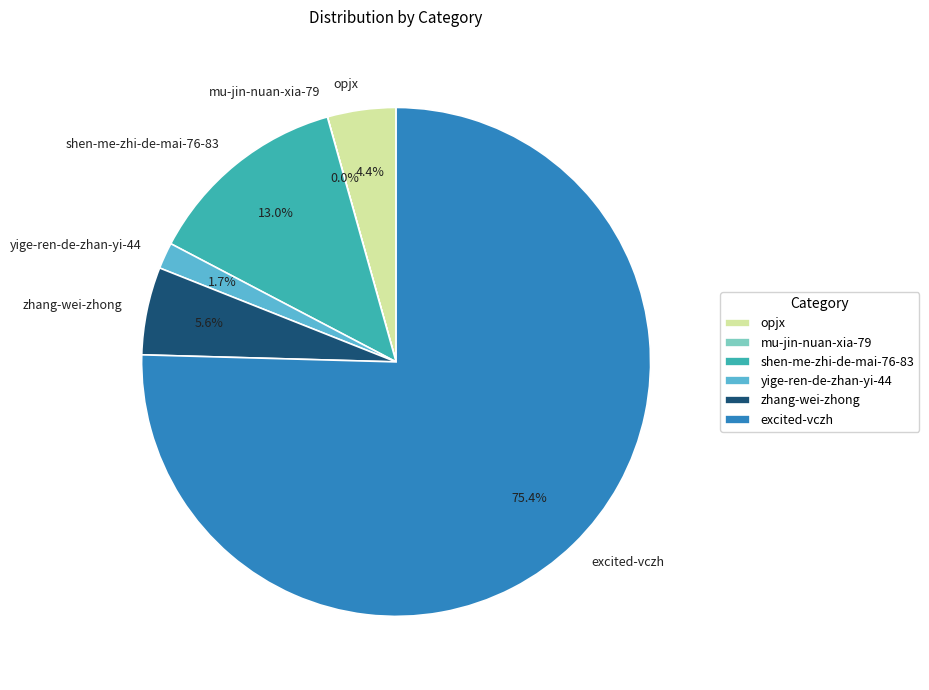

To the nearest percent, what is the average slice percentage?

17%